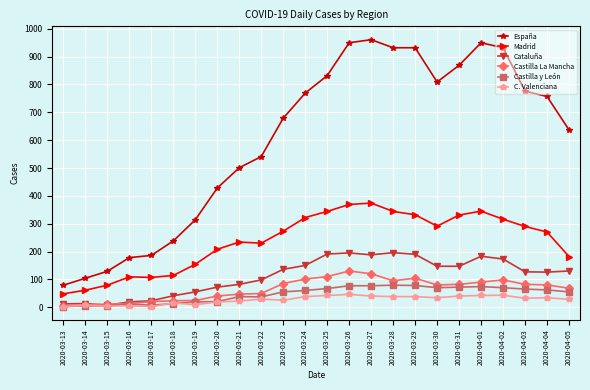

How many data points does each series have?

24